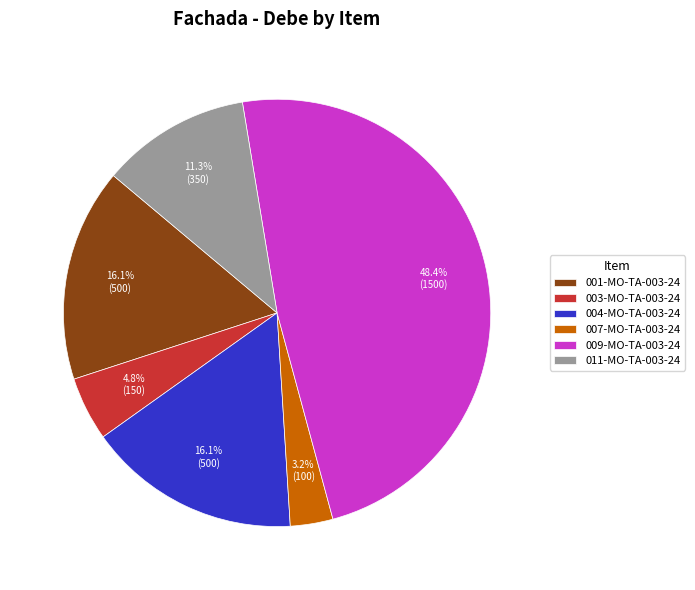

To the nearest percent, what percentage of the pie is 009-MO-TA-003-24?

48%